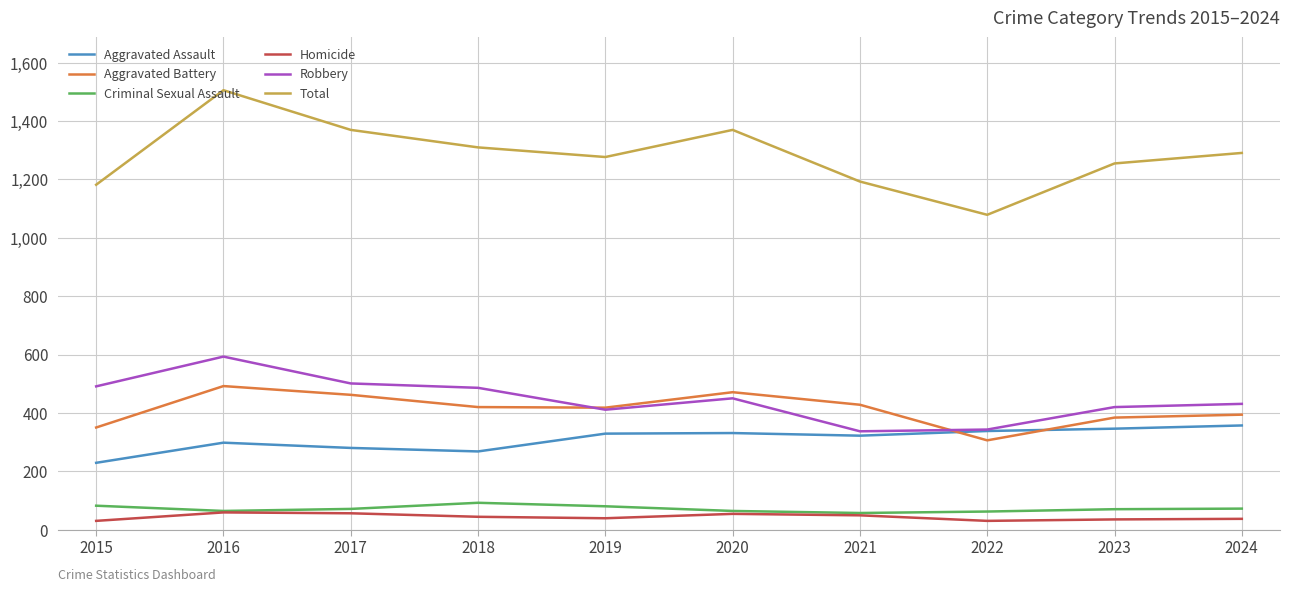

How many lines are shown in the chart?

6